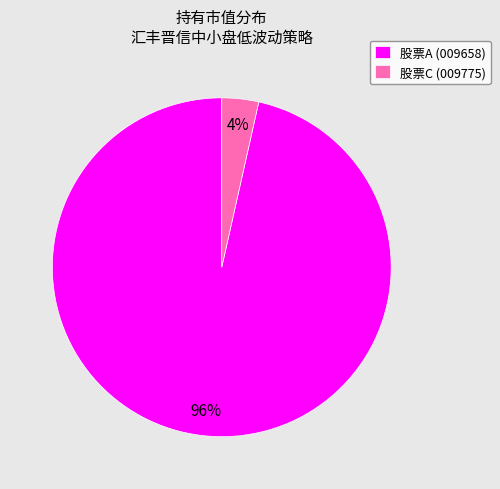

How many segments does this pie chart have?

2